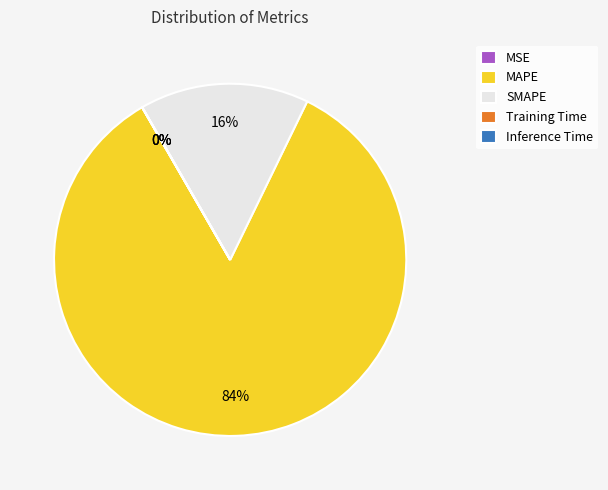

The SMAPE slice represents 6% of the pie. True or false?

False